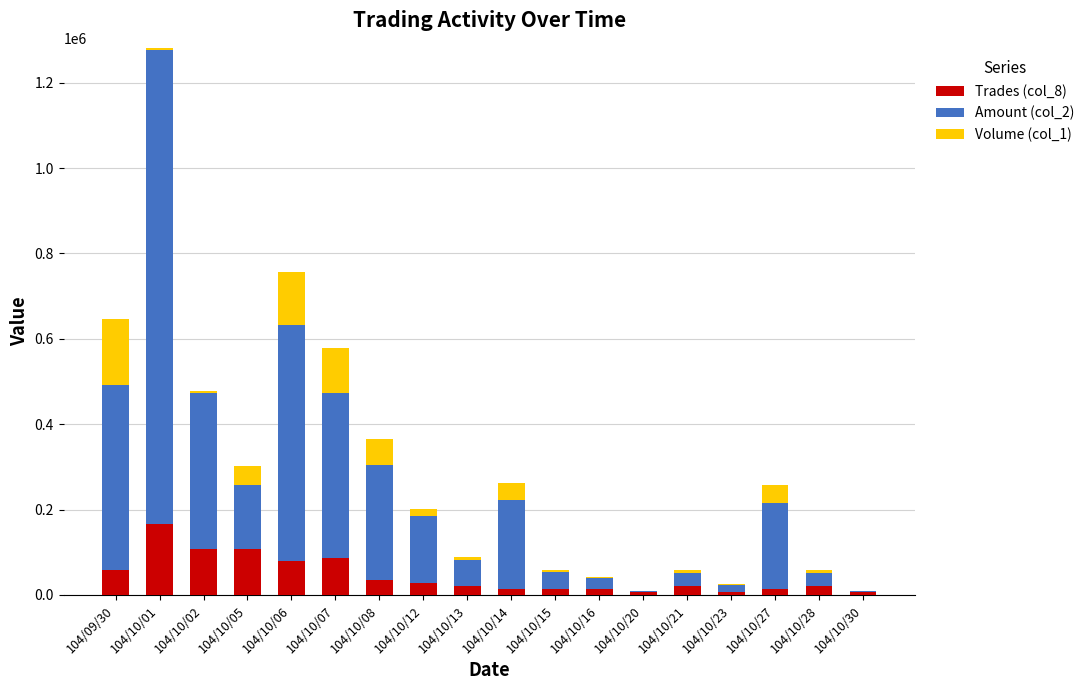

How many data points in Trades (col_8) are less than 21717?

7